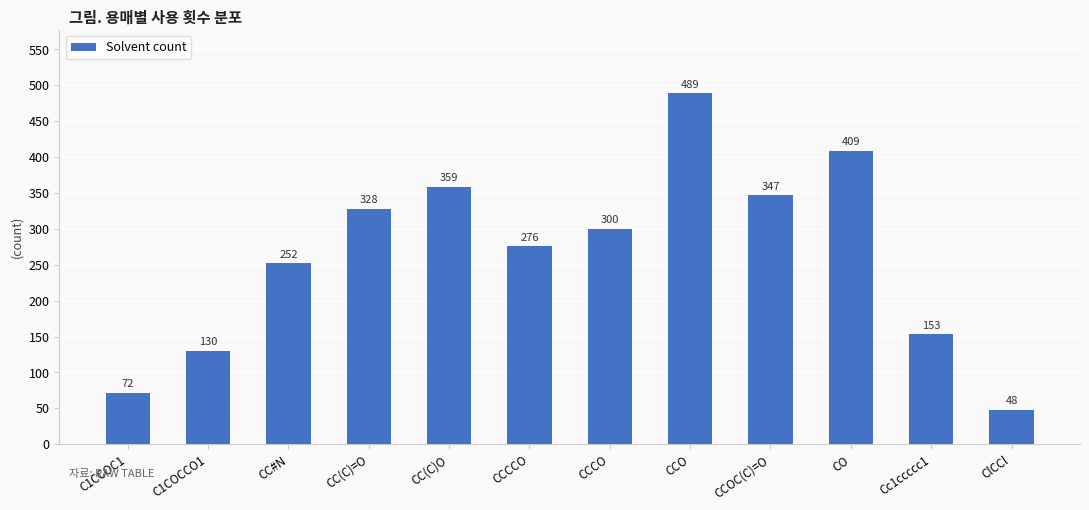

The value at Cc1ccccc1 is 153. True or false?

True